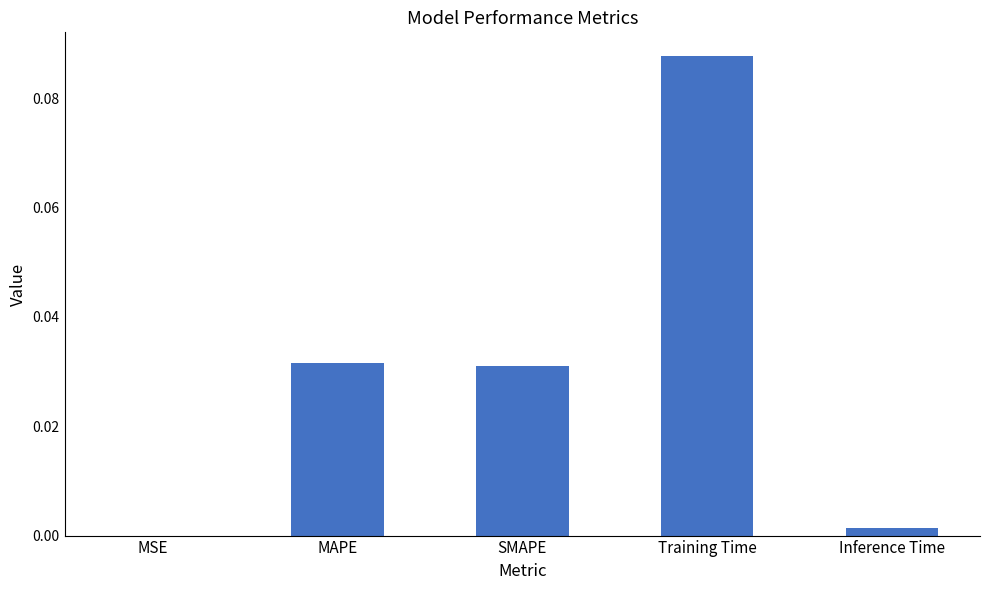

What is the change in value from Training Time to Inference Time?

-0.1